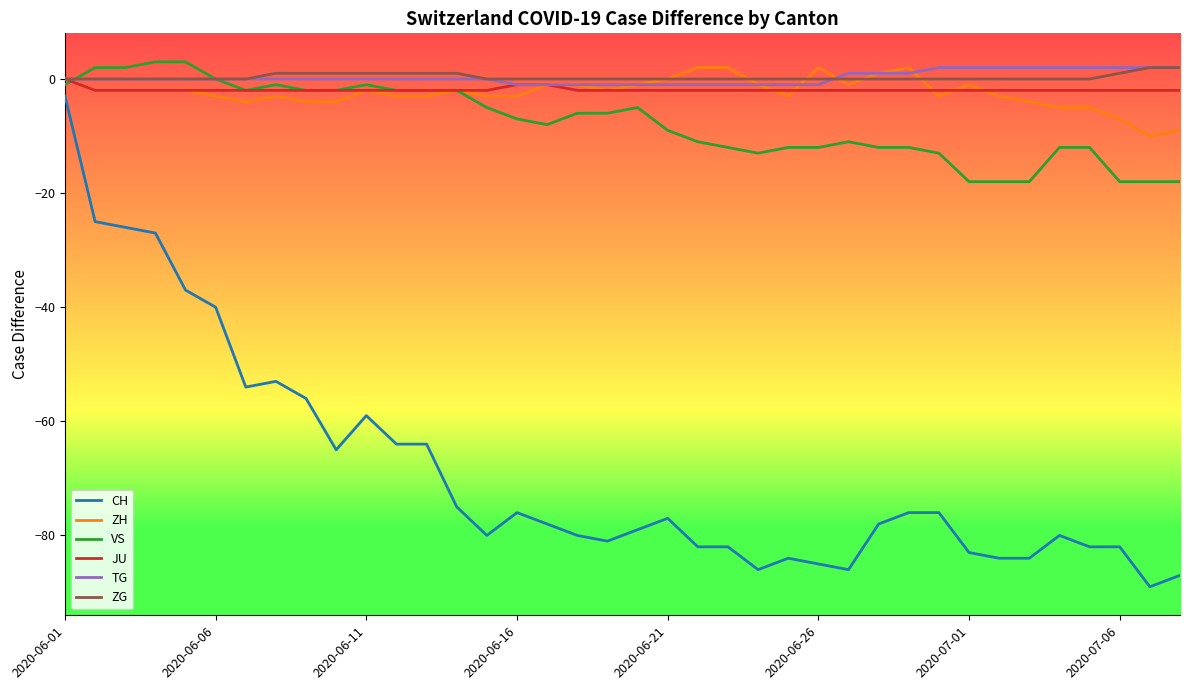

Which series has the widest spread of values?

CH